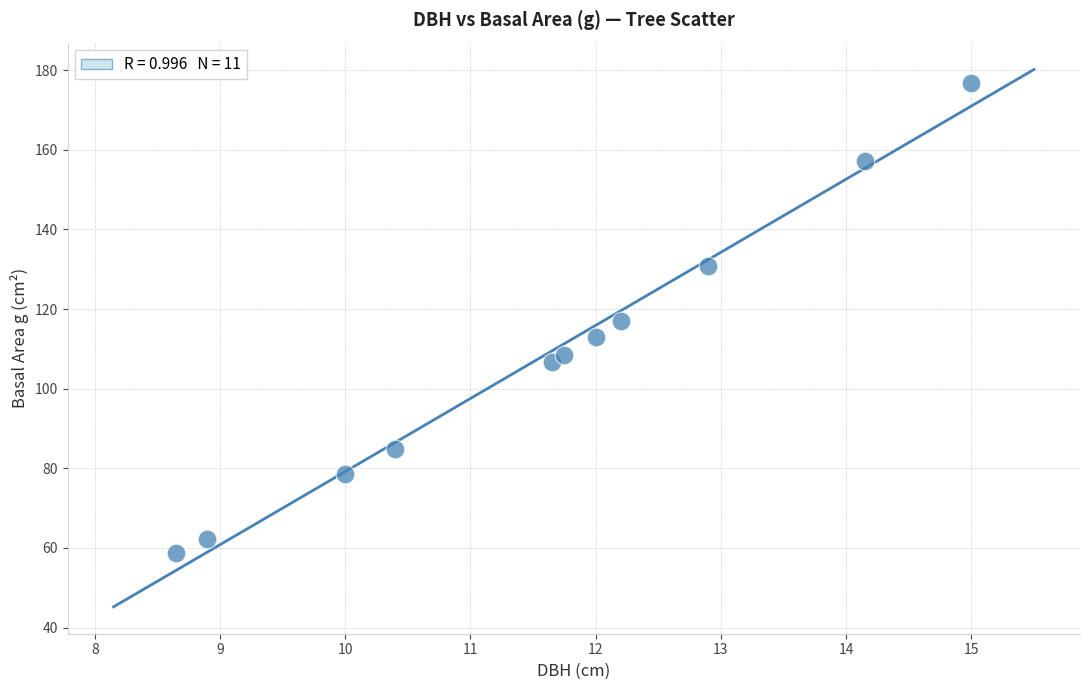

What is the average X value?

11.6